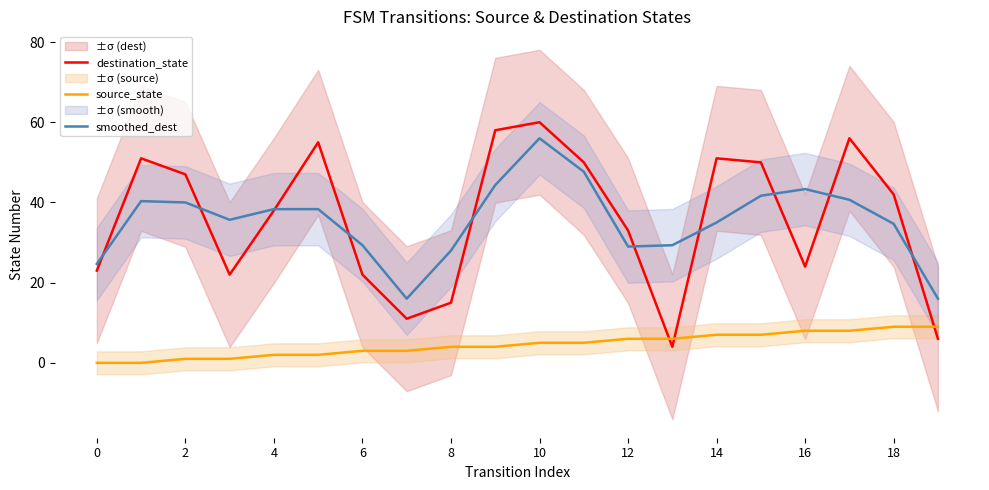

What is the lowest value of the smoothed_dest series?

16.0